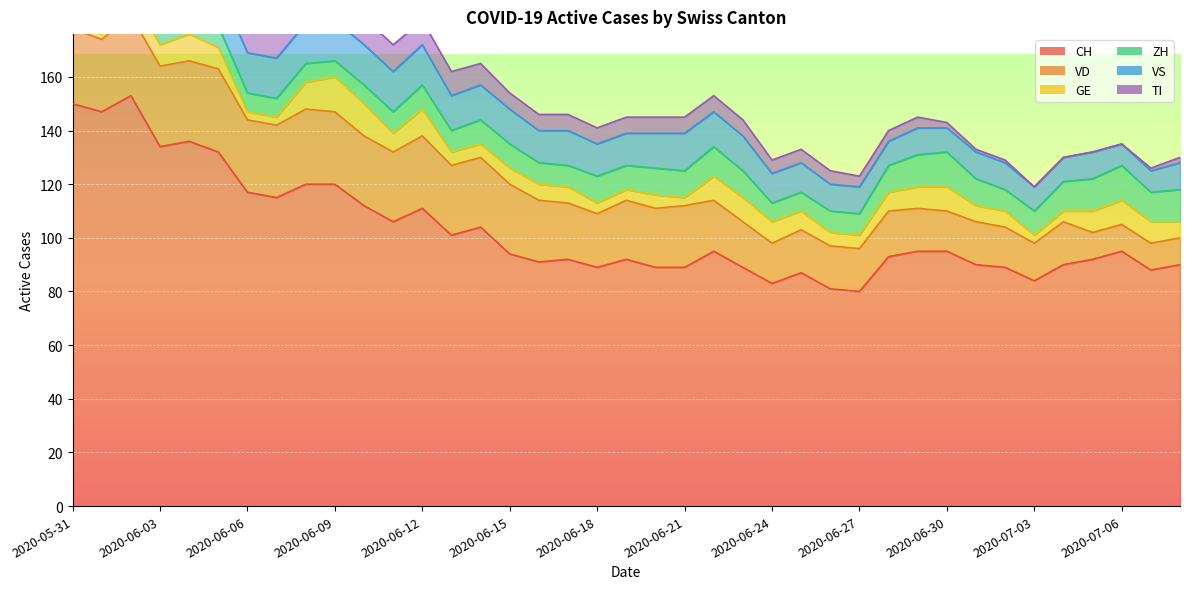

Which label corresponds to the largest value in the chart?

2020-06-02